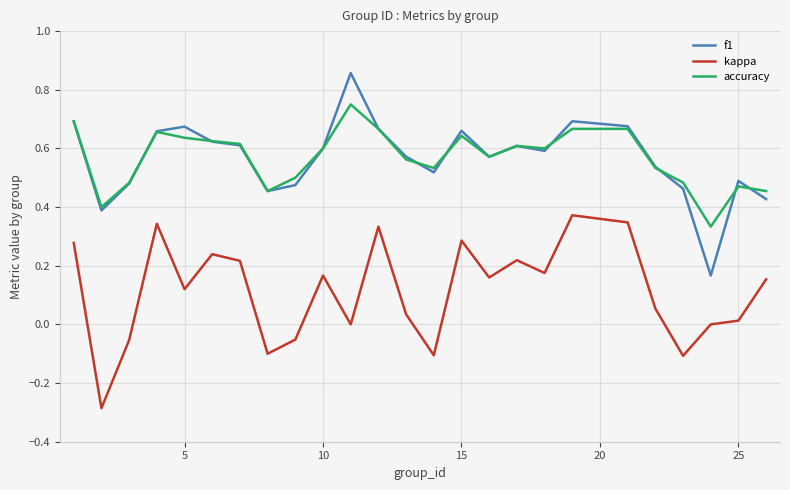

After their last crossing, which series has the higher values: accuracy or f1?

accuracy